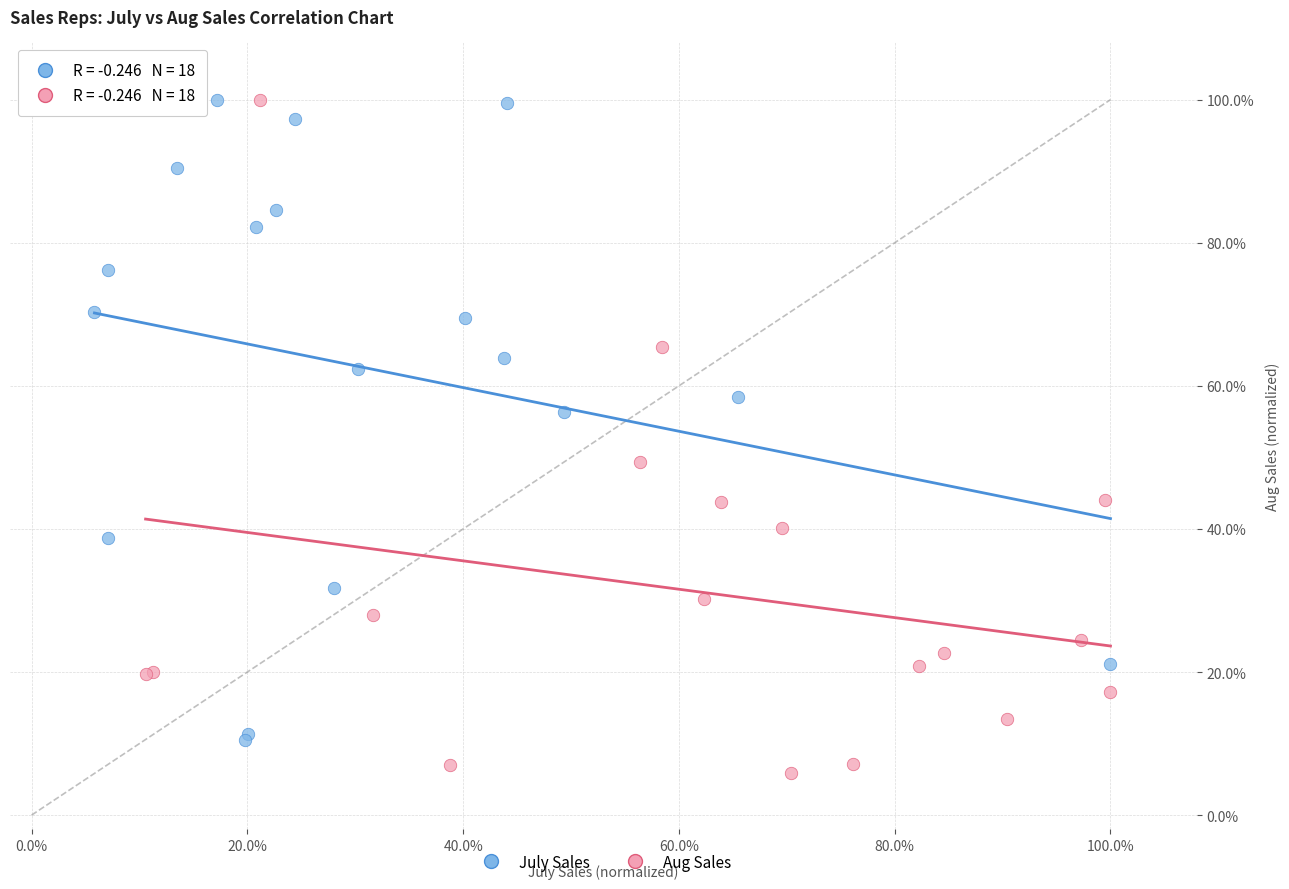

What are all the series names shown in the legend?

July Sales, Aug Sales